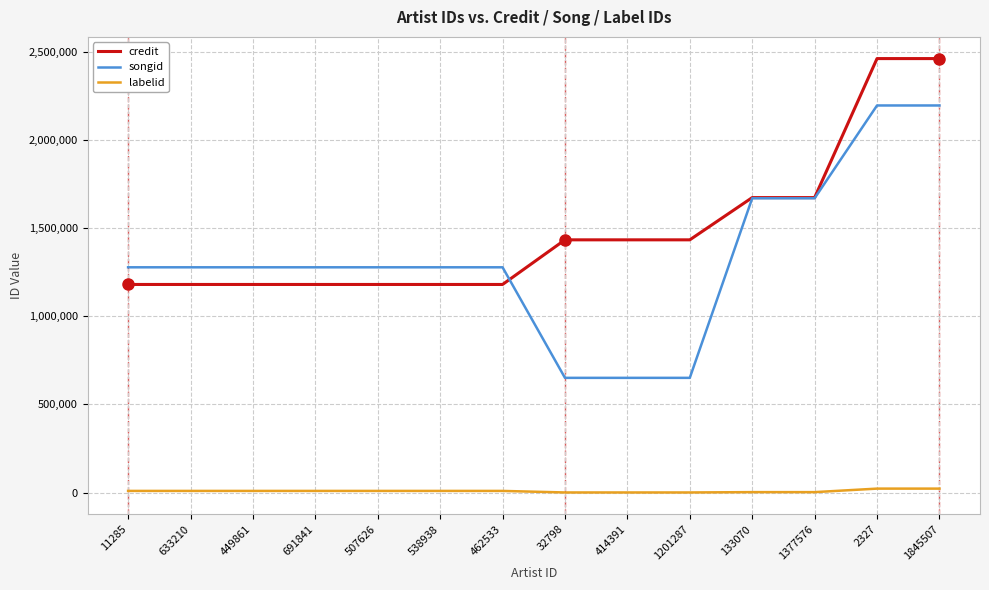

True or false: songid has a value of 444111 at 633210.

False